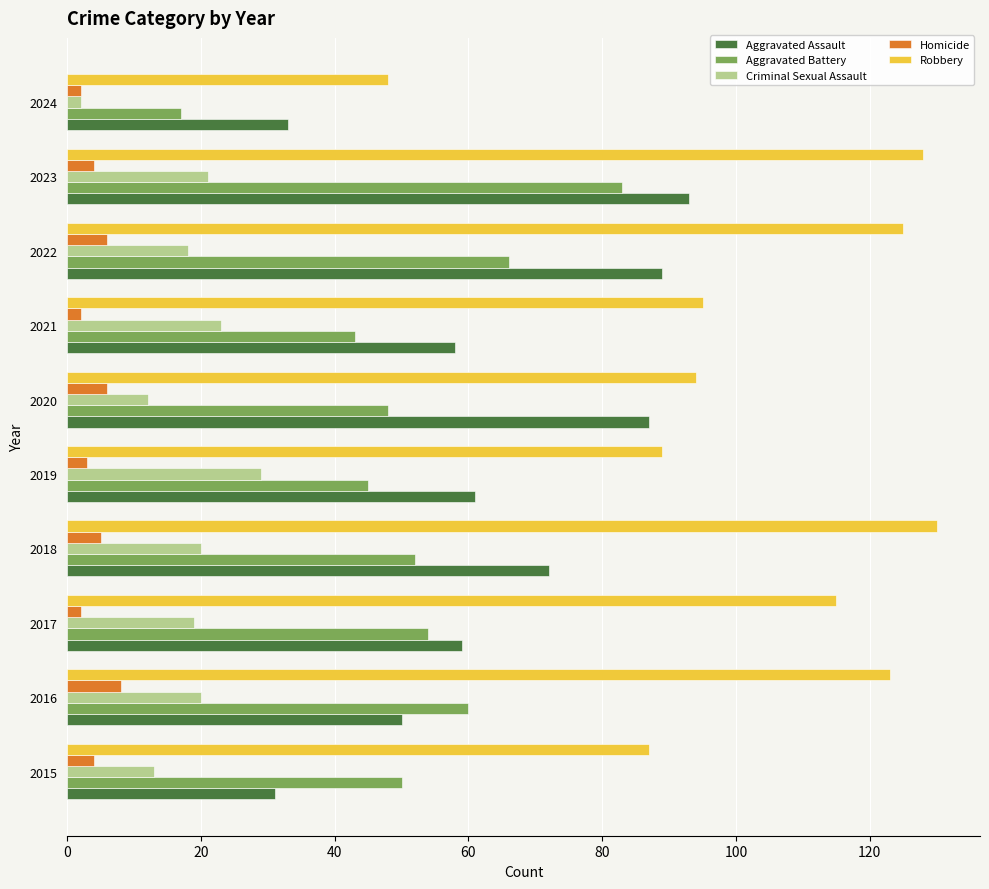

Is it true that Robbery equals 125 at 2022?

True